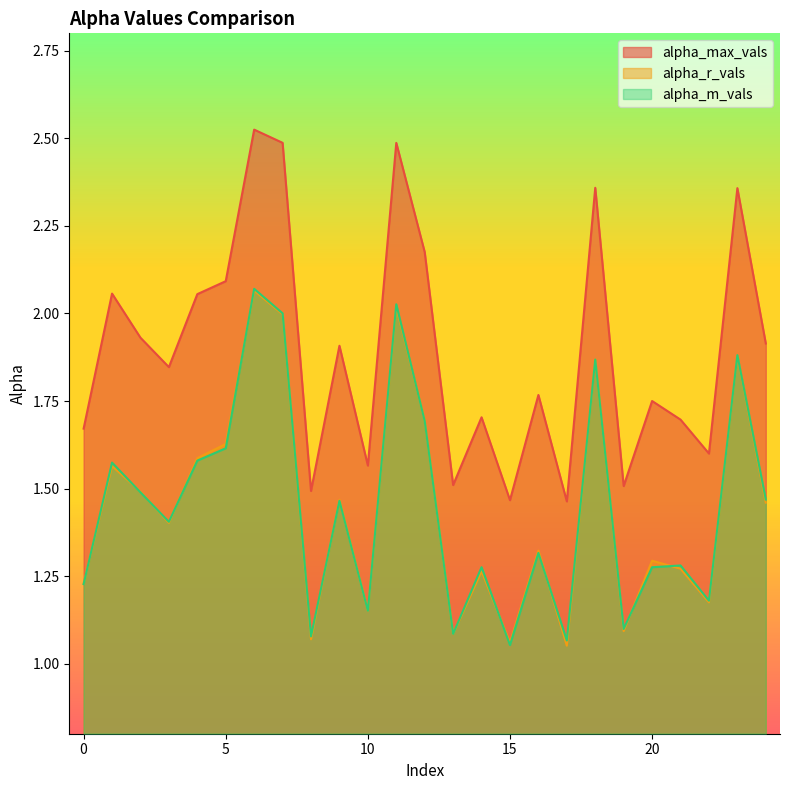

How many series are shown in this chart?

3